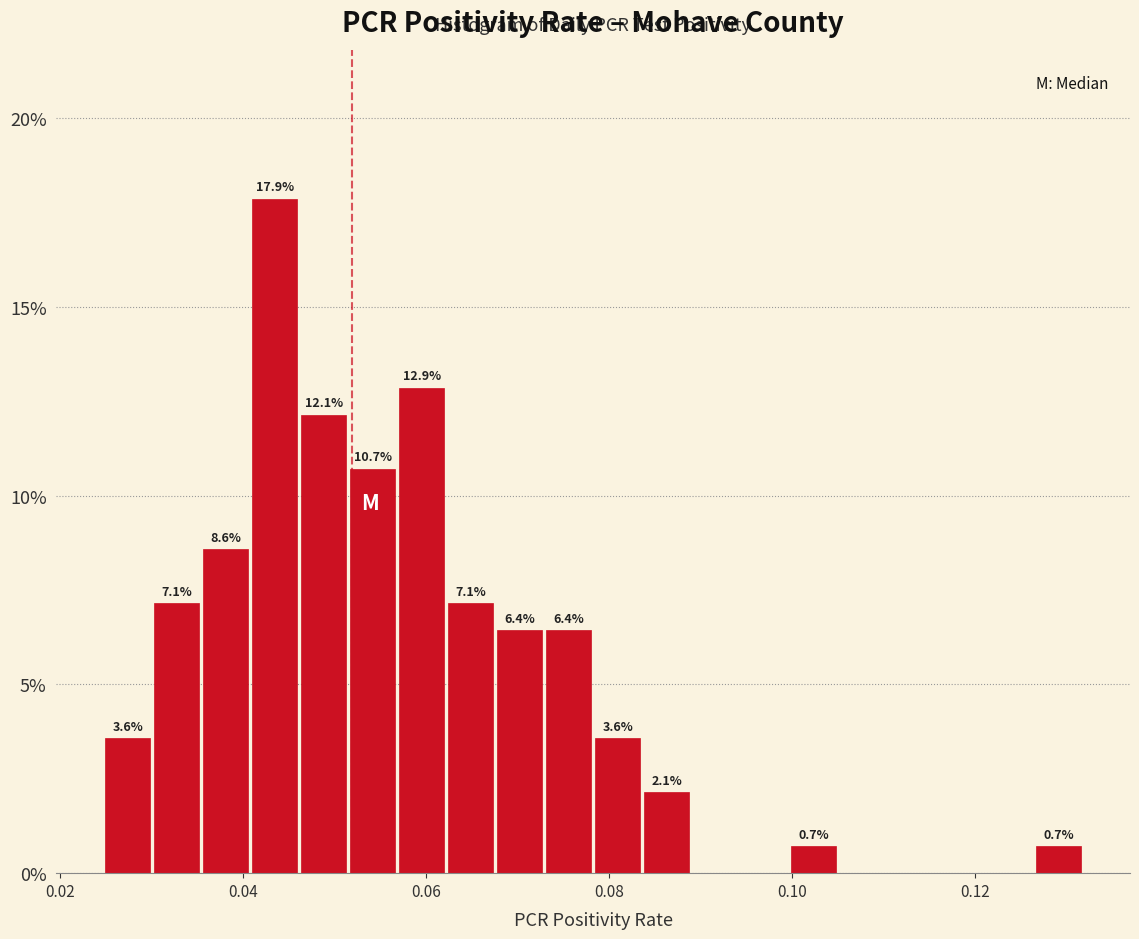

Around what value on the x-axis is the tallest bar? Give the approximate position of its centre, as read against the axis.

0.044